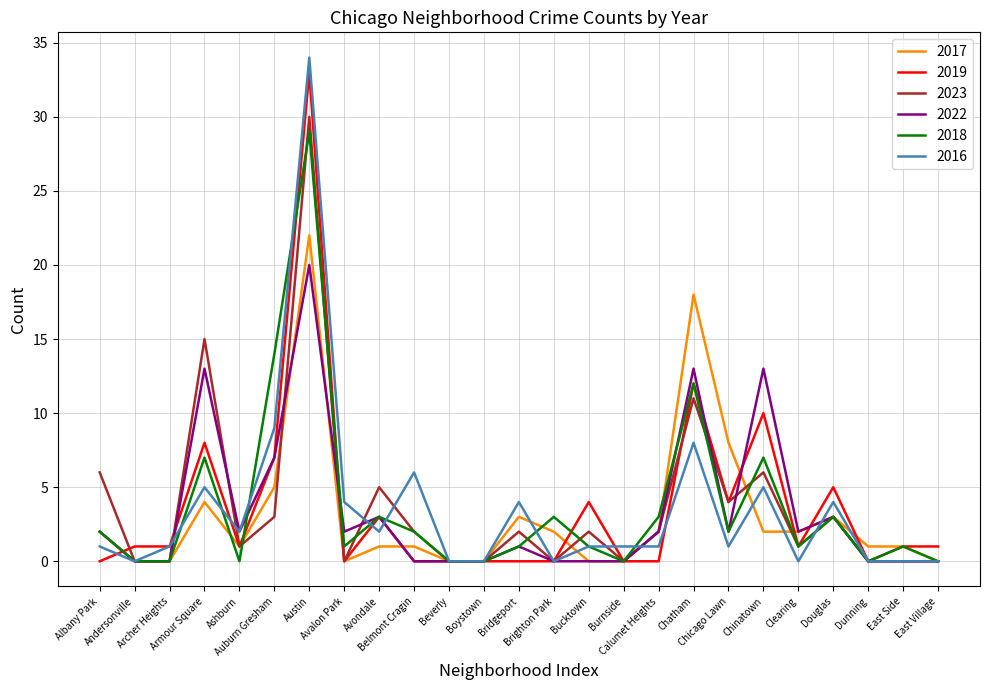

What is the difference between the highest and lowest values at Auburn Gresham?

11